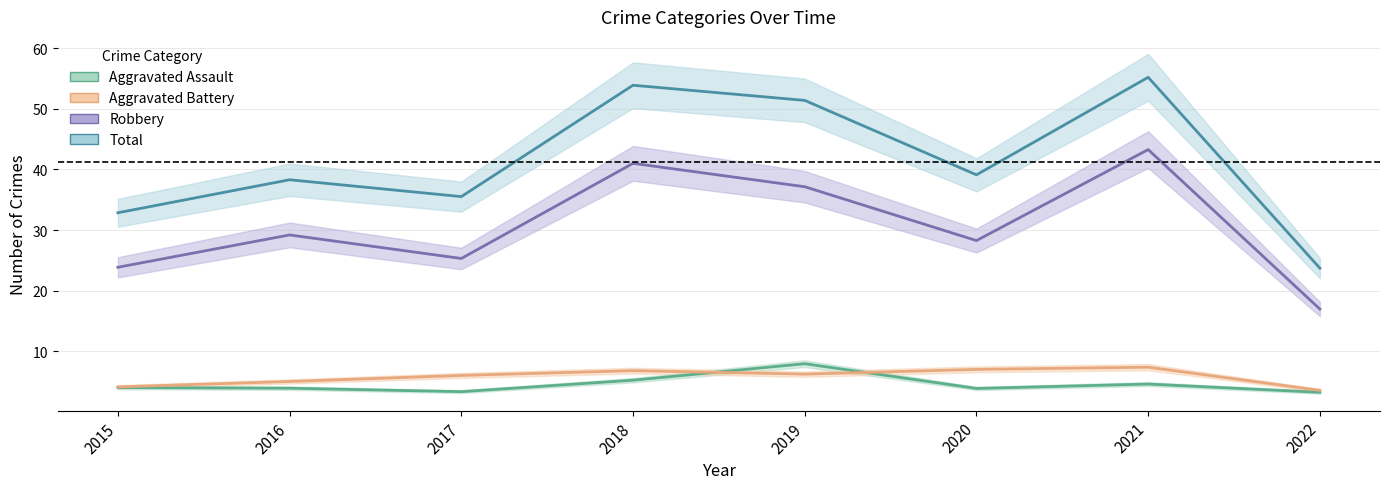

Reading left to right, transcribe all the data shown in this chart.

Aggravated Assault: 4.0	3.9	3.3	5.2	7.9	3.9	4.6	3.2
Aggravated Battery: 4.1	5.0	6.0	6.8	6.2	7.0	7.4	3.5
Robbery: 23.9	29.2	25.3	41.0	37.1	28.3	43.3	17.0
Total: 32.9	38.3	35.5	53.9	51.4	39.1	55.2	23.7